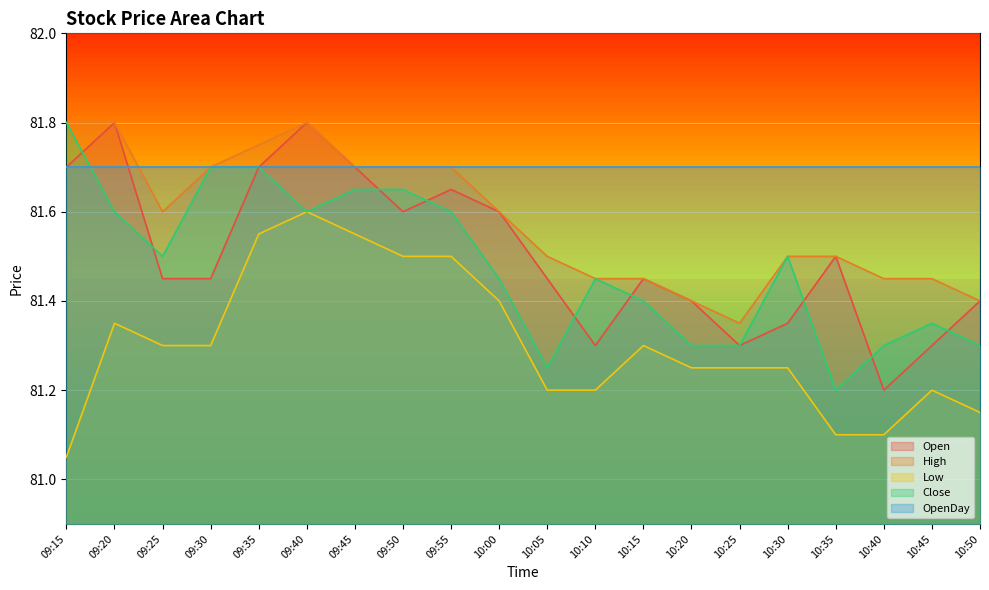

At which category does Low reach its first local peak?

09:20